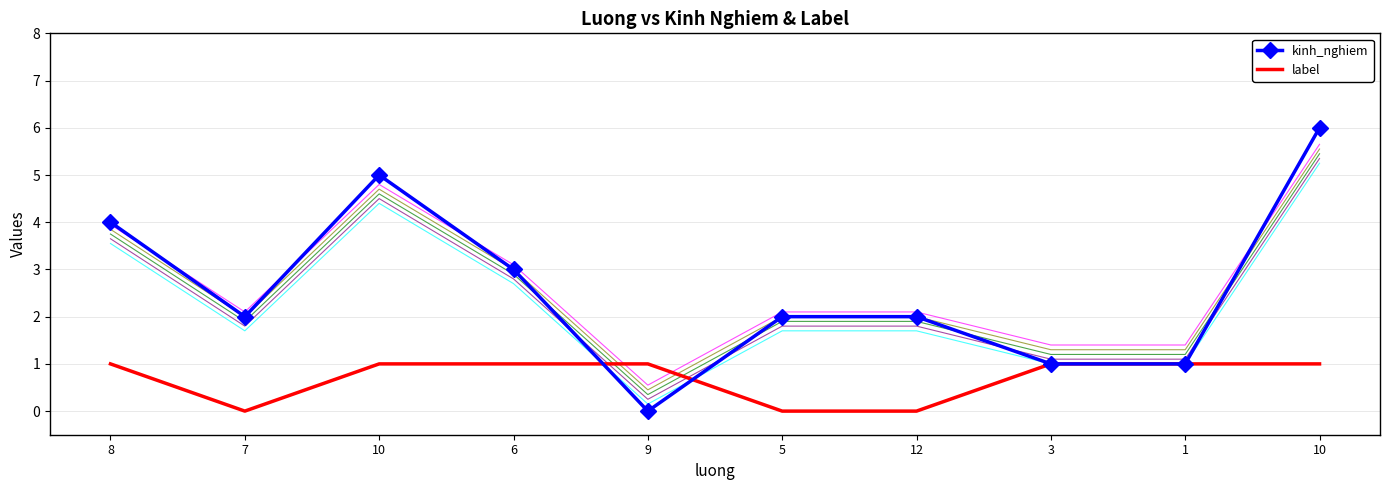

How many intersections are there between label and kinh_nghiem?

2